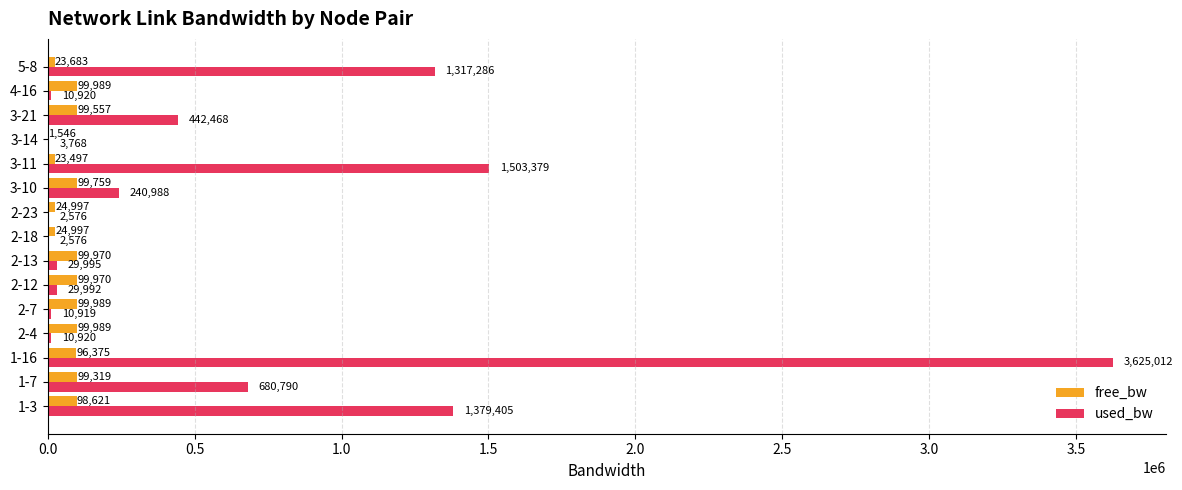

True or false: used_bw has a value of 1107934.2 at 1-7.

False